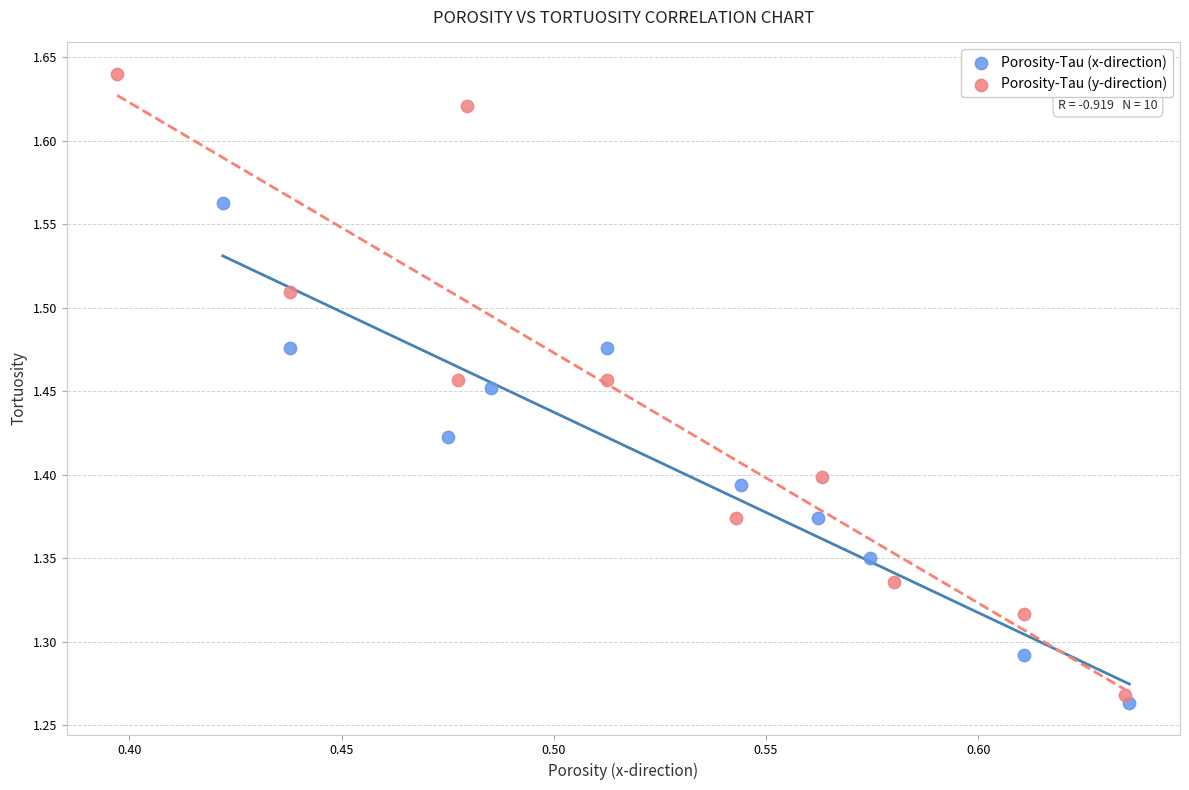

Which series has the widest spread of Y values?

Porosity-Tau (y-direction)